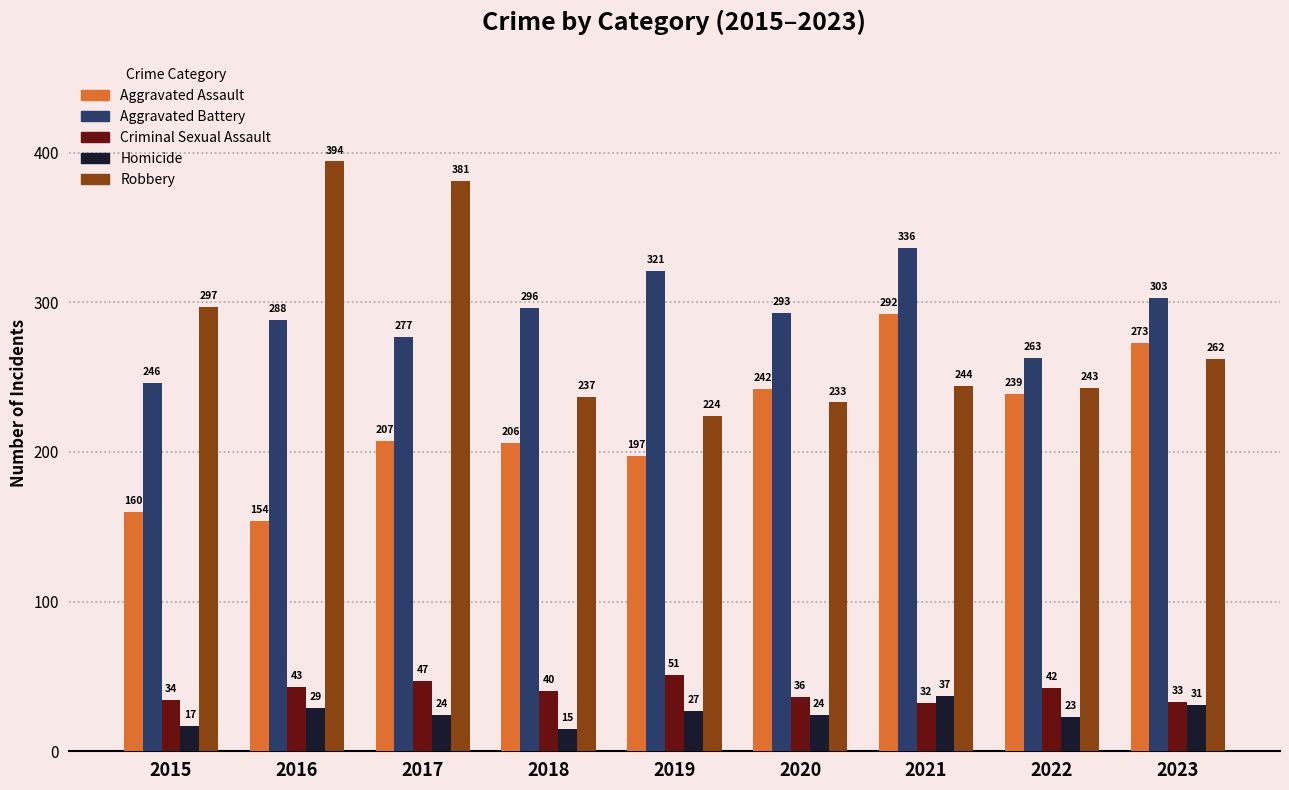

Are the bars horizontal?

No